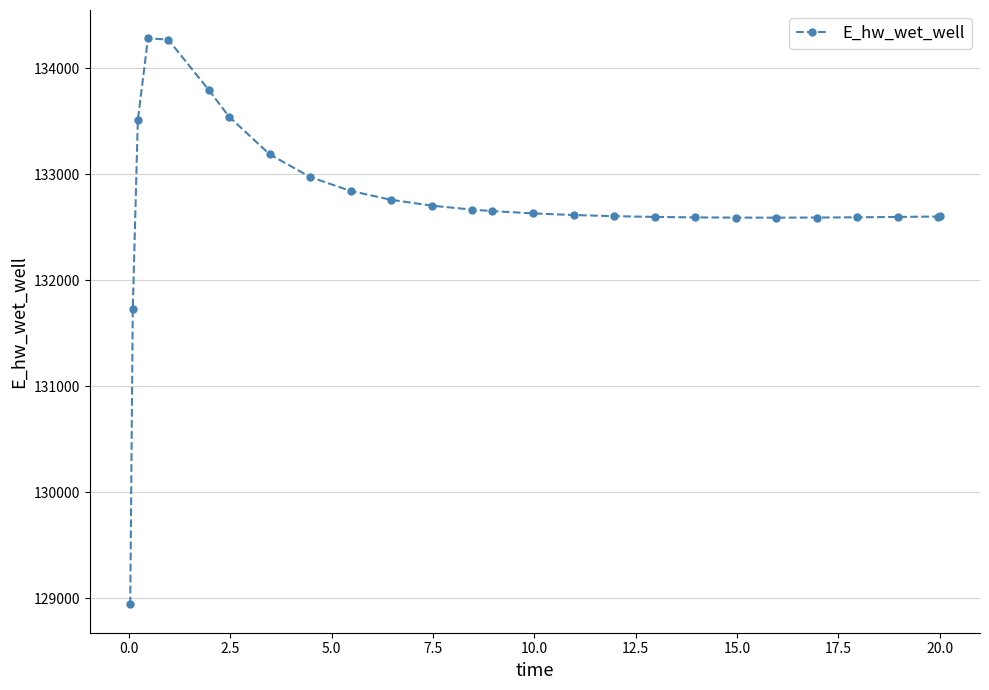

How many lines are shown in the chart?

1